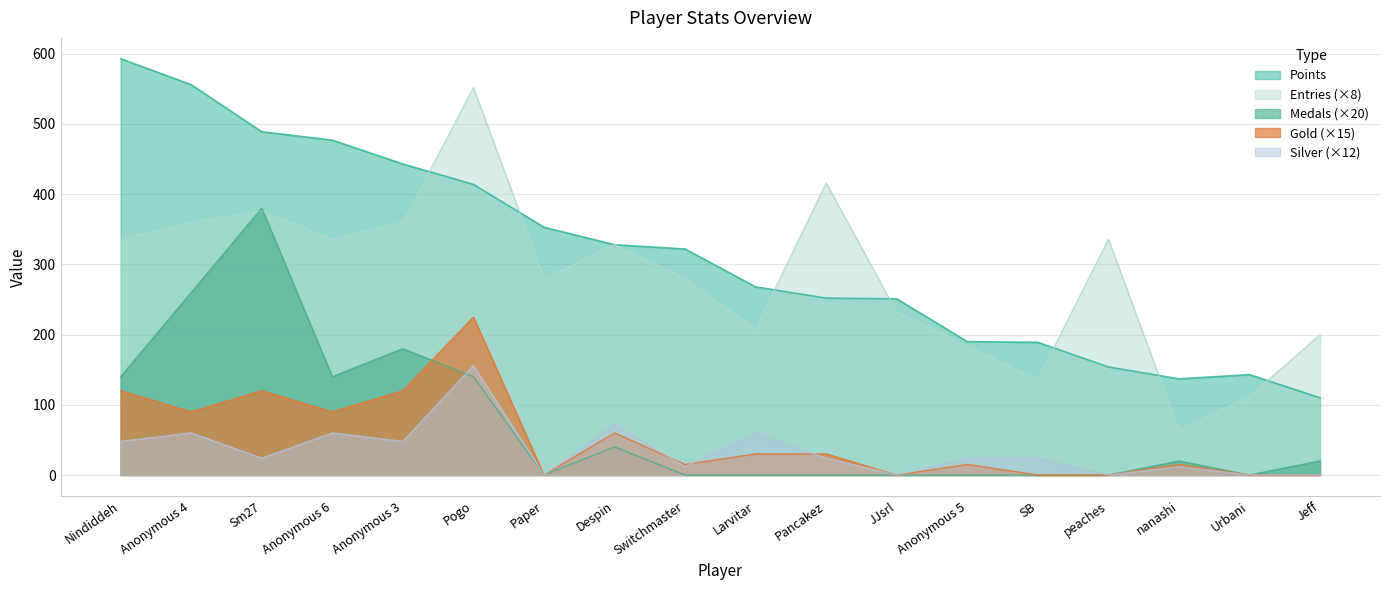

Between Despin and peaches, which is larger?

Despin